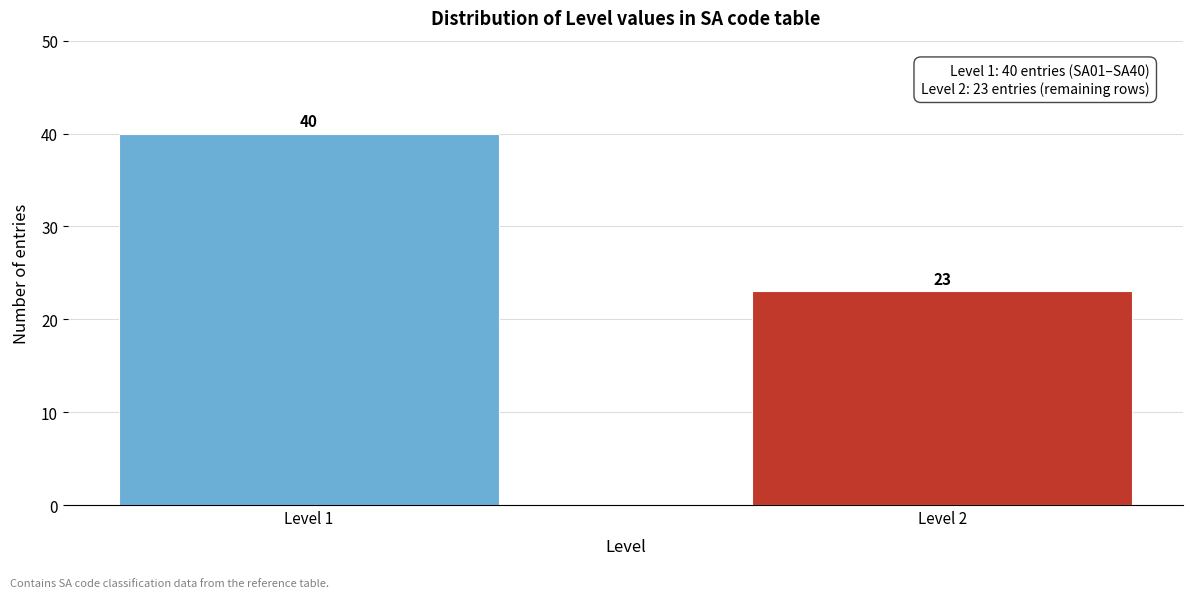

Reading left to right, list all the values displayed in this chart.

Level 1=40	Level 2=23